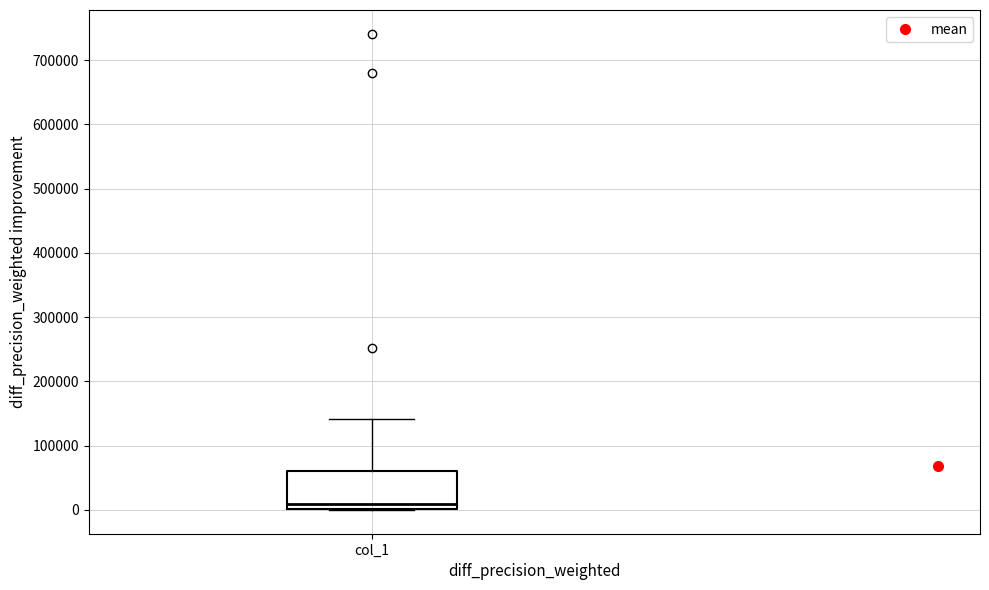

Transcribe this box plot: give where the median line is, the range the box spans, and where the two whiskers end, as read against the y-axis. The values are not printed on the chart, so give them approximately, as read against the axis.

median 10000, box 0 to 60000, whiskers 0 to 140000